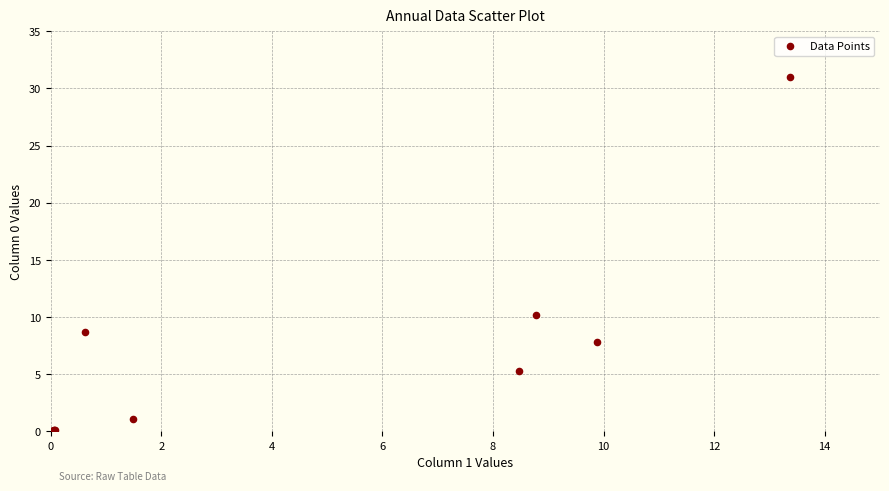

What Y value in the scatter plot is closest to 15?

10.2